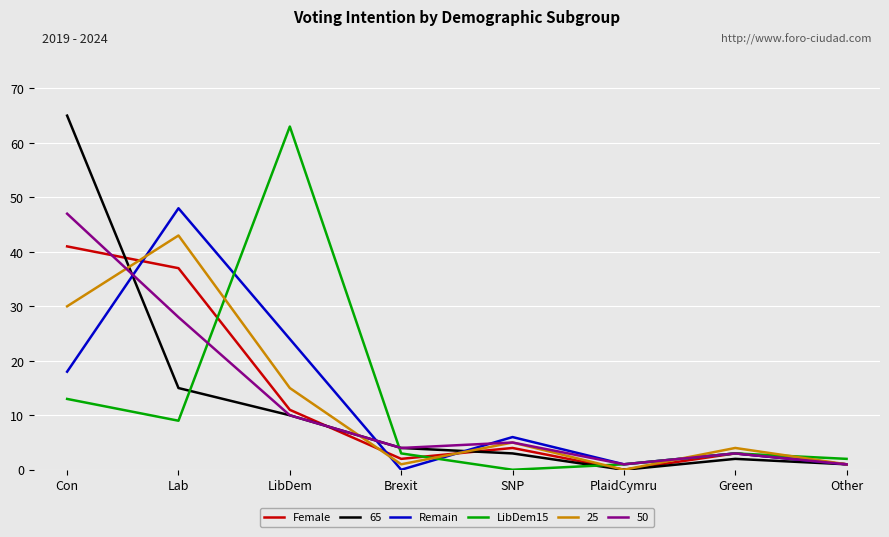

What position from the right is Green?

2